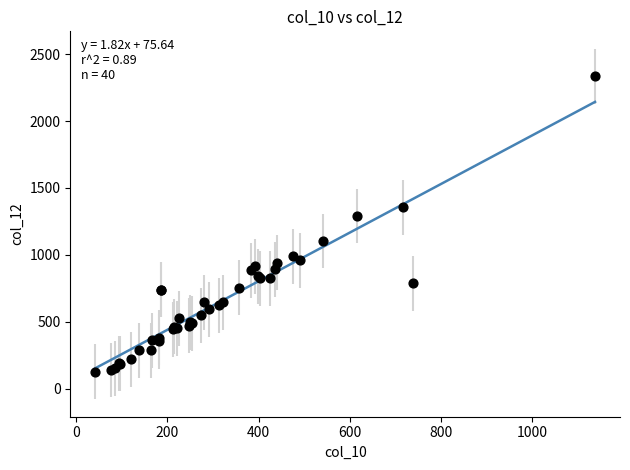

What Y value in the scatter plot is closest to 1230?

1290